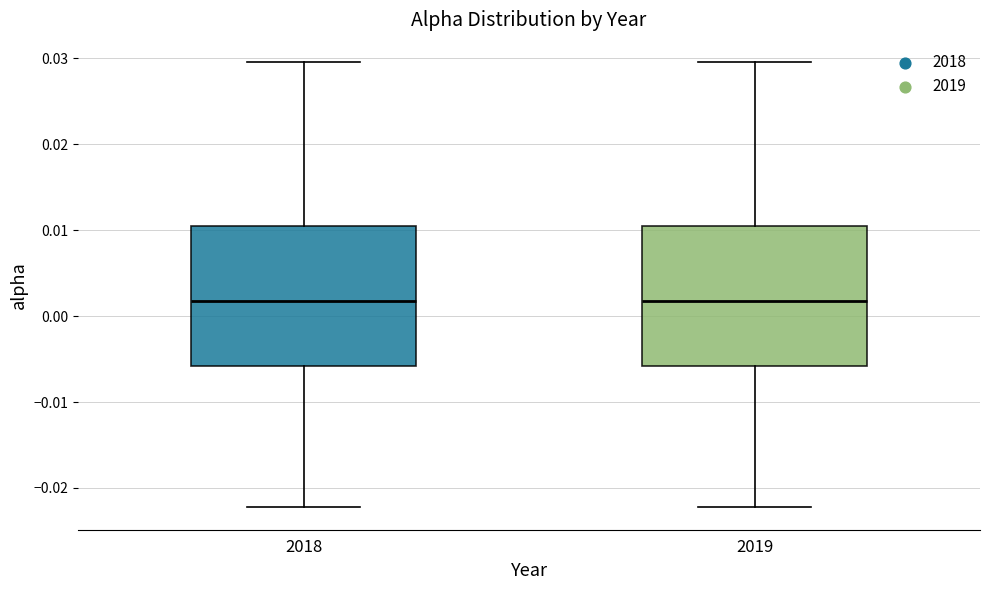

Reading left to right, read every box against the y-axis: the position of its median line, the range the box covers, and the ends of its whiskers. The values are not printed on the chart, so give them approximately, as read against the axis.

2018: median 0.002, box -0.006 to 0.011, whiskers -0.022 to 0.030
2019: median 0.002, box -0.006 to 0.011, whiskers -0.022 to 0.030